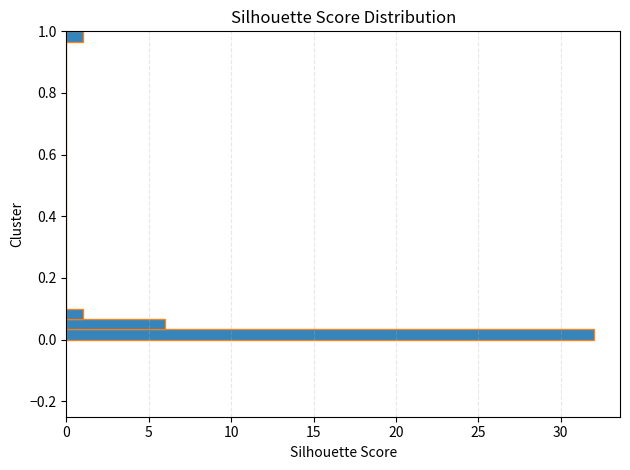

Around what value on the y-axis is the longest bar? Give the approximate position of its centre, as read against the axis.

0.02